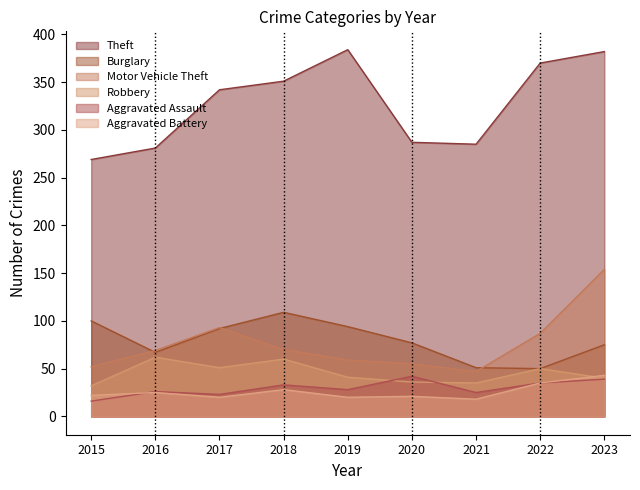

Does the chart display data point markers on the line(s)?

No